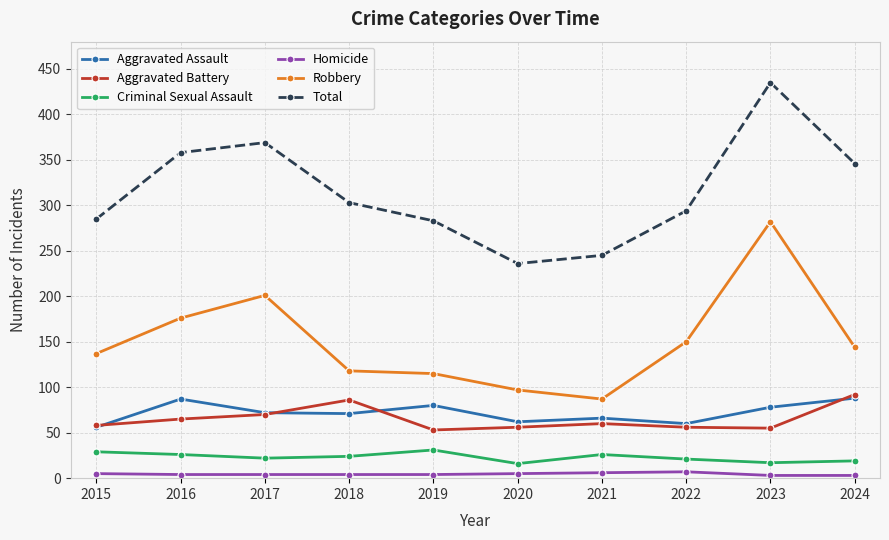

Which series changed the most between 2023 and 2024?

Robbery